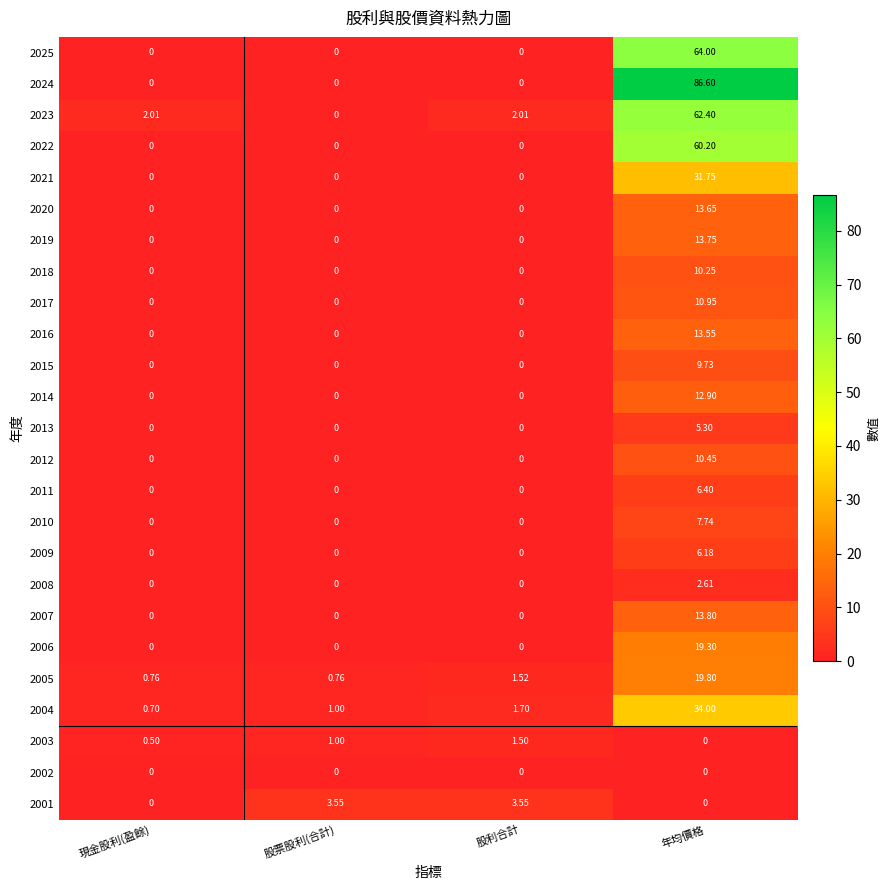

At which label does 2007 reach its peak?

年均價格